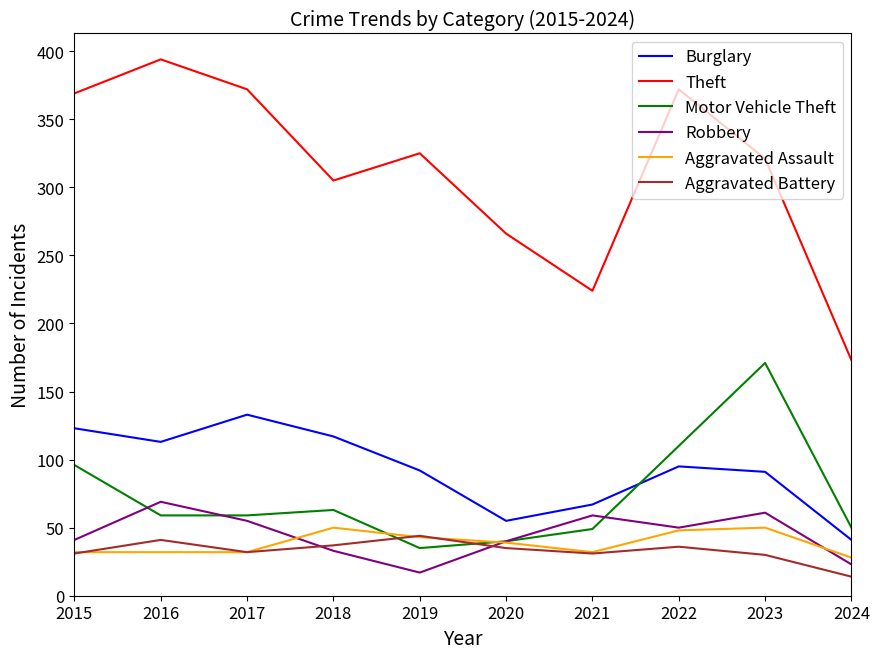

Is the value of Motor Vehicle Theft at 2020 greater than the value of Burglary at 2023?

No